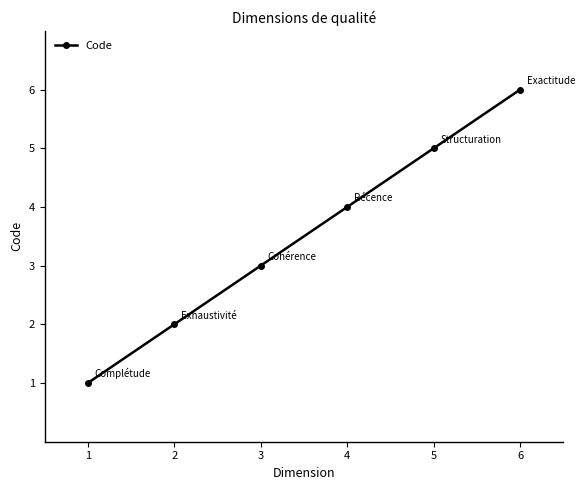

How many values are below 4?

3